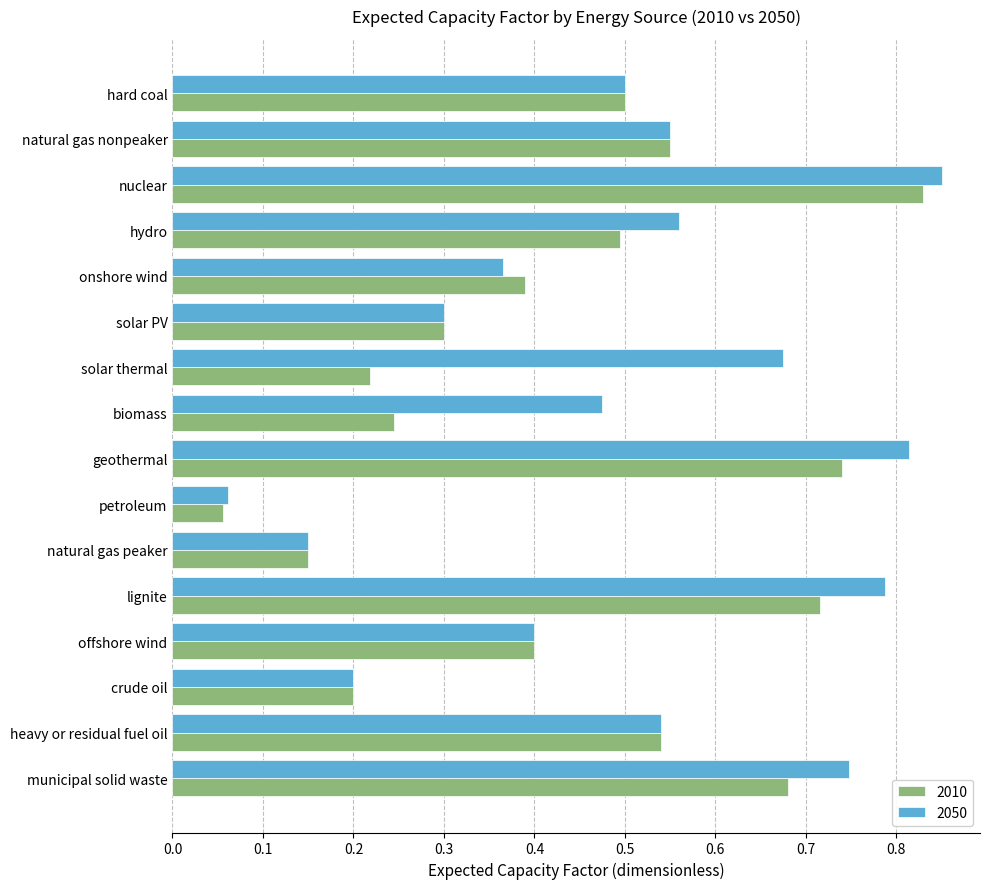

List the series in order of their overall mean, lowest first.

2010, 2050